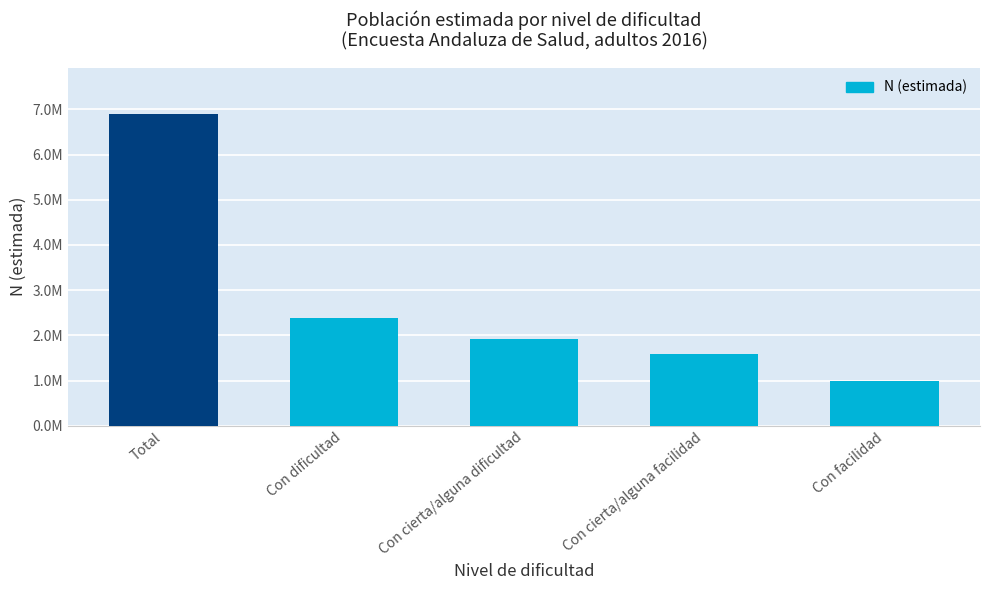

What position from the right is Total?

5